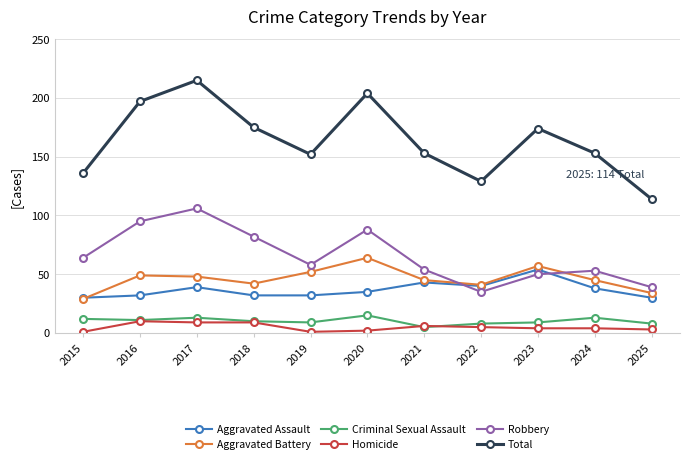

Which series changed the most between 2017 and 2024?

Total